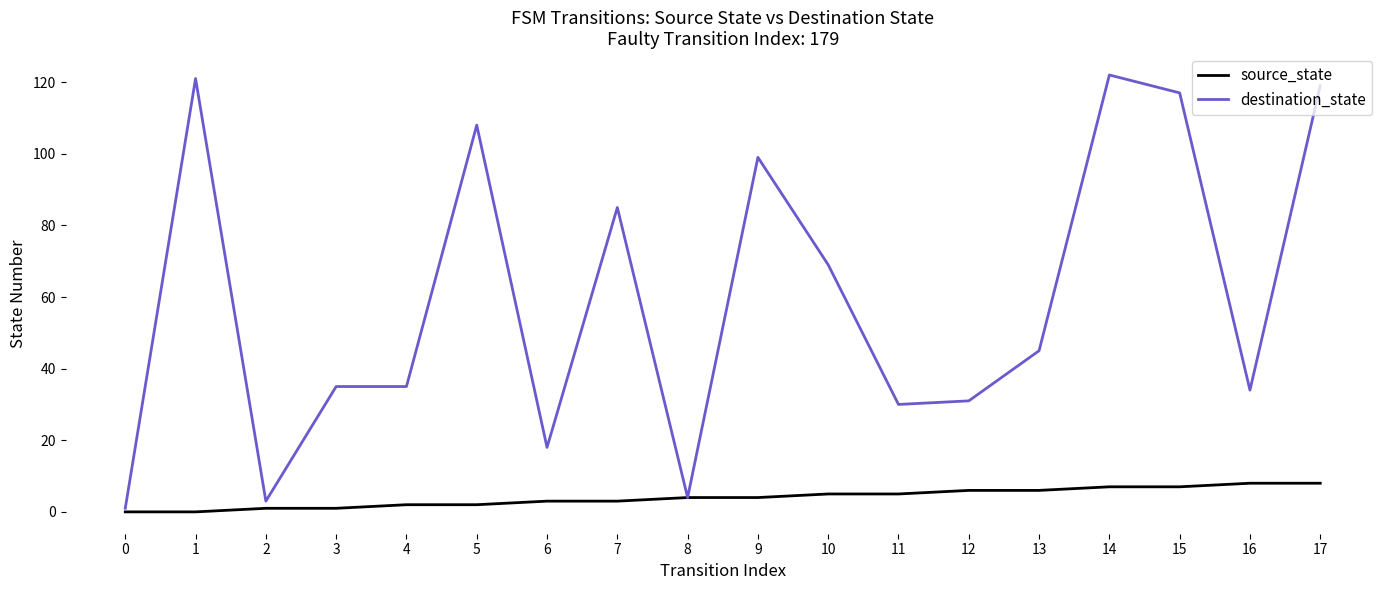

Which series has the widest spread of values?

destination_state